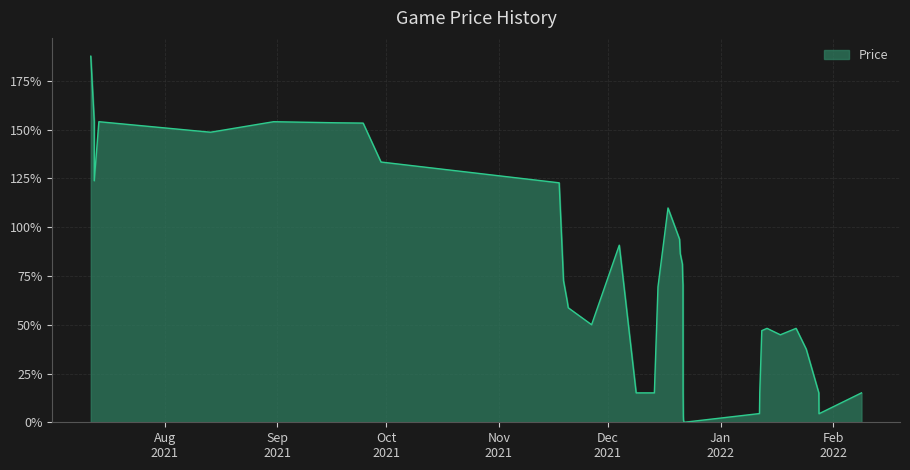

What is the maximum value shown in the chart?

187.7